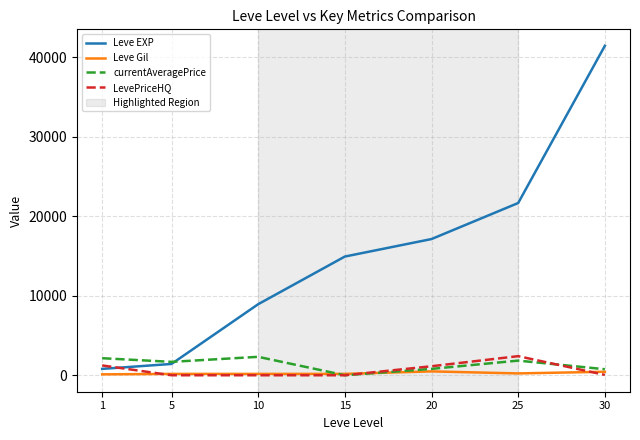

What is the difference between the maximum and second lowest values in the currentAveragePrice series?

1558.6